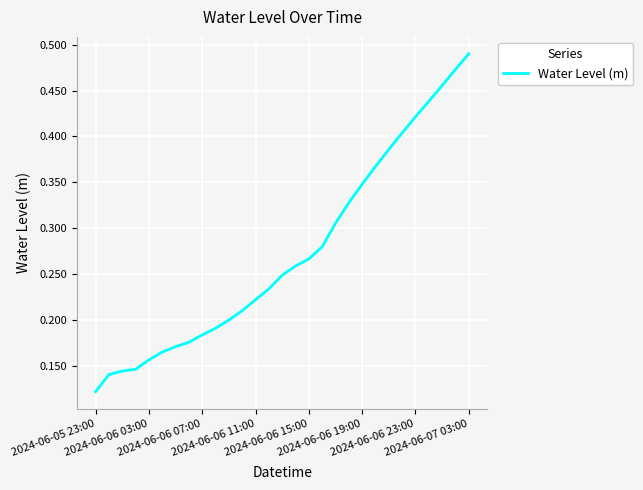

What is the maximum value shown in the chart?

0.5